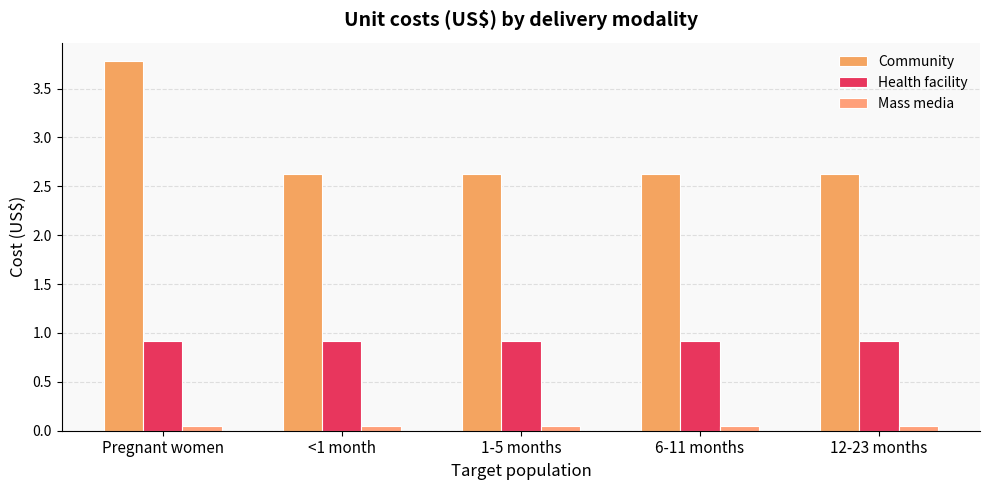

Reading right to left, transcribe all the data shown in this chart.

Community: 2.6	2.6	2.6	2.6	3.8
Health facility: 0.9	0.9	0.9	0.9	0.9
Mass media: 0.1	0.1	0.1	0.1	0.1